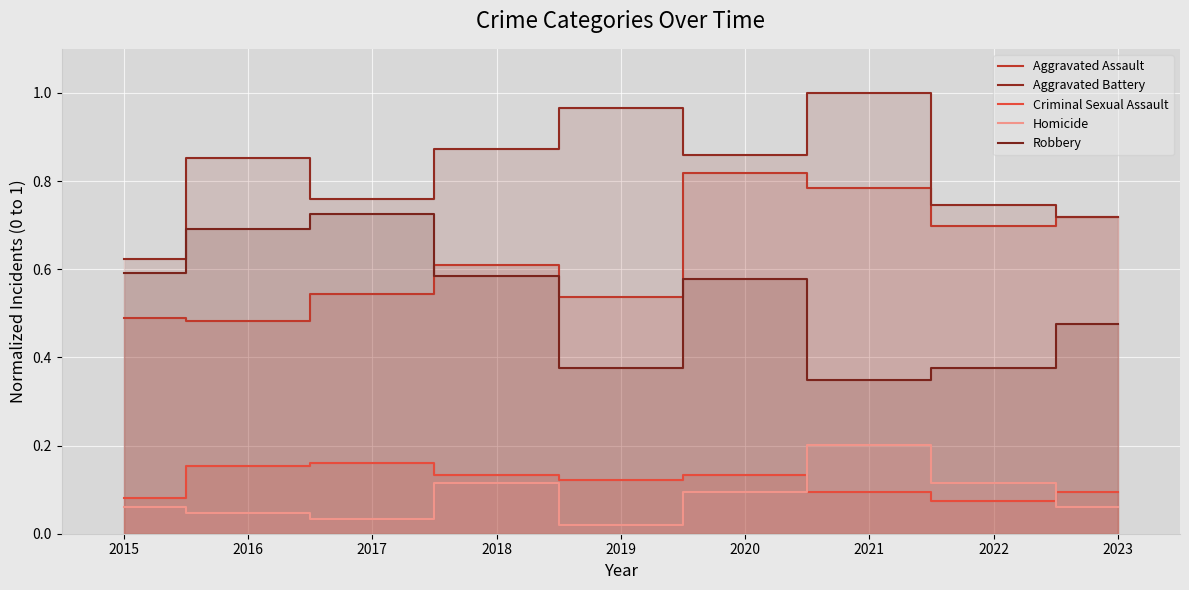

Reading left to right, extract all data points from this chart.

Aggravated Assault: 0.5	0.5	0.5	0.6	0.5	0.8	0.8	0.7	0.7
Aggravated Battery: 0.6	0.9	0.8	0.9	1.0	0.9	1.0	0.7	0.7
Criminal Sexual Assault: 0.1	0.2	0.2	0.1	0.1	0.1	0.1	0.1	0.1
Homicide: 0.1	0.0	0.0	0.1	0.0	0.1	0.2	0.1	0.1
Robbery: 0.6	0.7	0.7	0.6	0.4	0.6	0.3	0.4	0.5